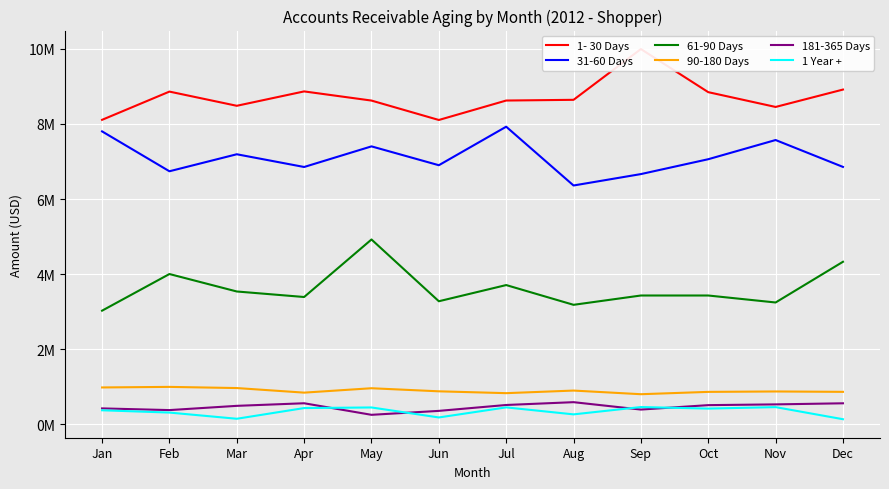

Does the chart display data point markers on the line(s)?

No